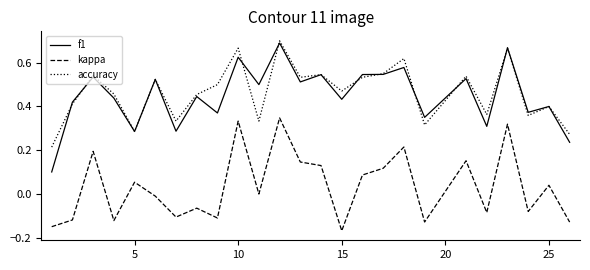

True or false: kappa and f1 intersect in this chart.

False